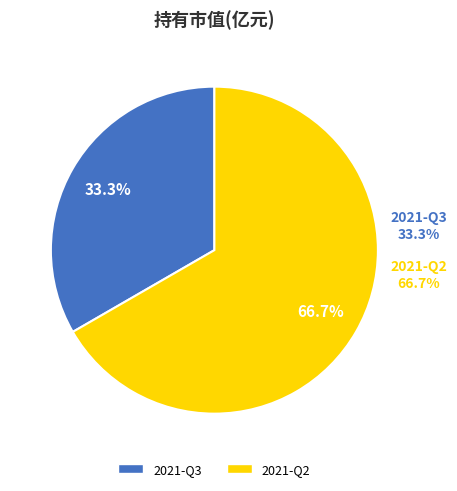

The 2021-Q2 slice represents 67% of the pie. True or false?

True